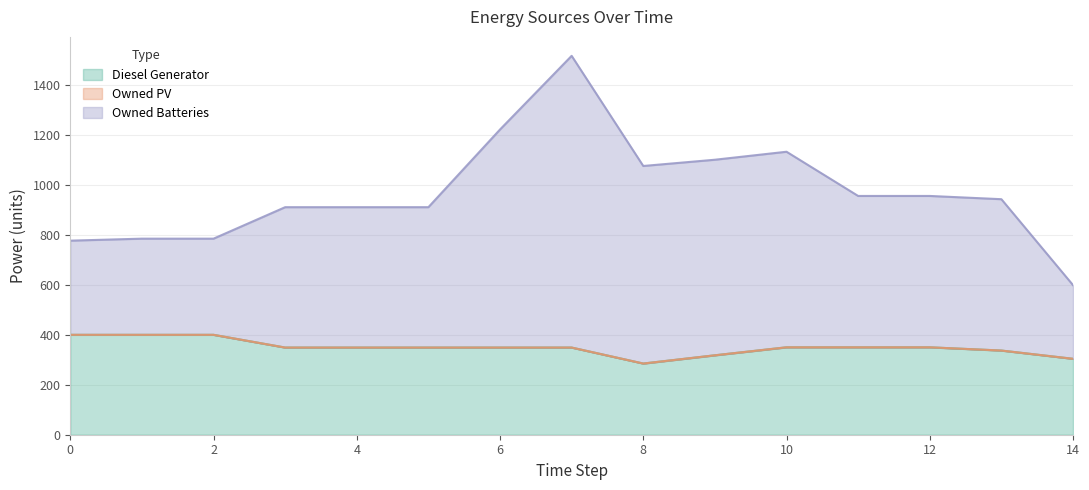

True or false: Owned Batteries and Diesel Generator cross at least once.

False